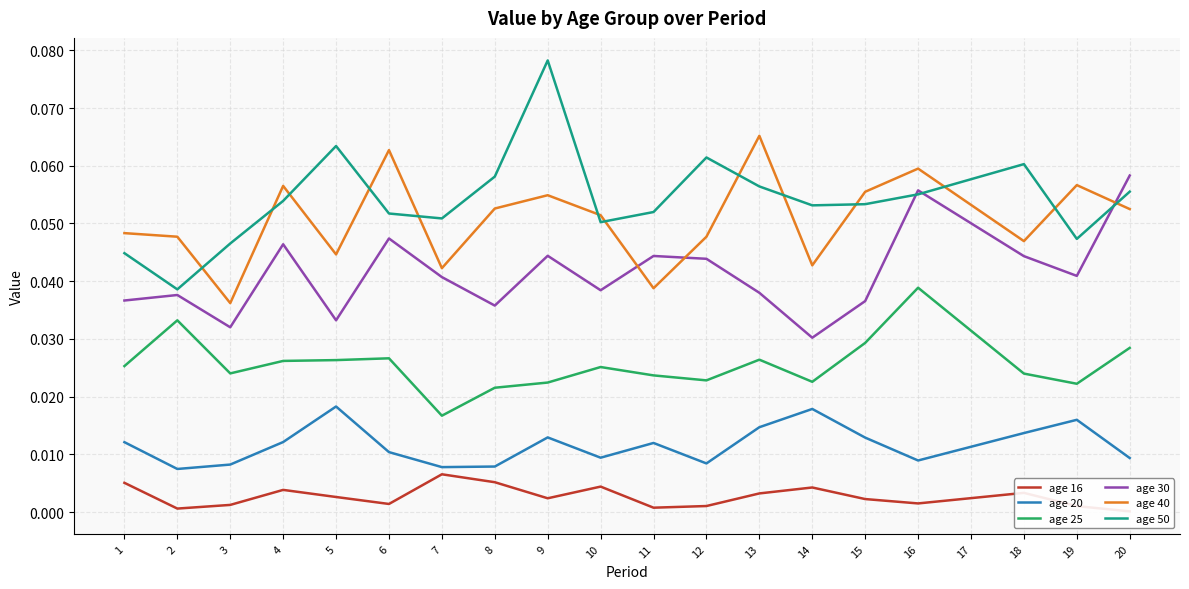

Which has a higher value, 15 or 12?

15